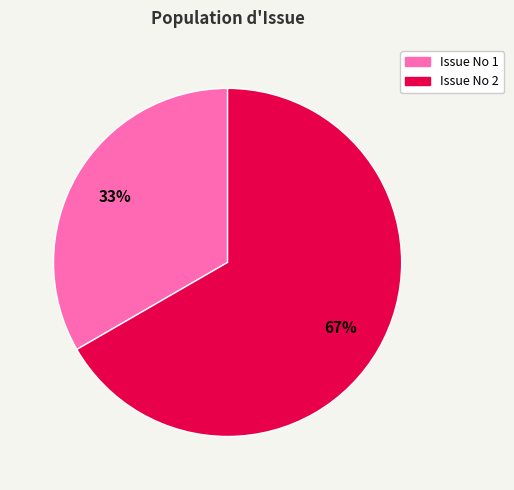

How many slices are in this pie chart?

2